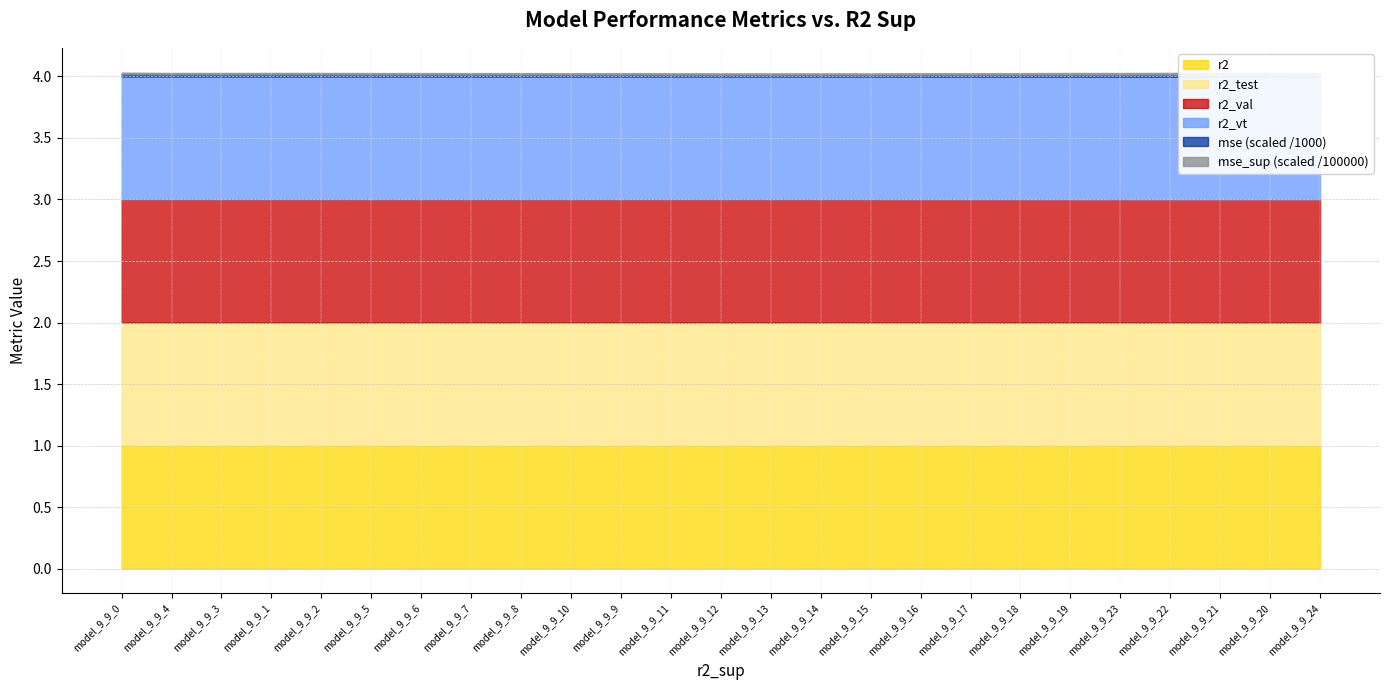

Where is r2_val nearest to the value 0?

model_9_9_20